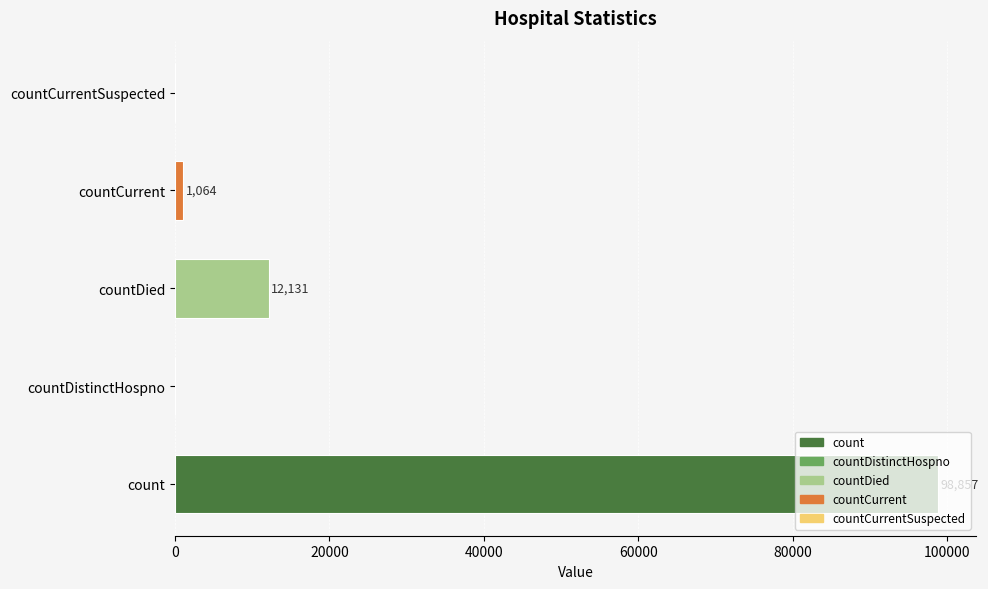

Where is the data nearest to the value 49428?

countDied